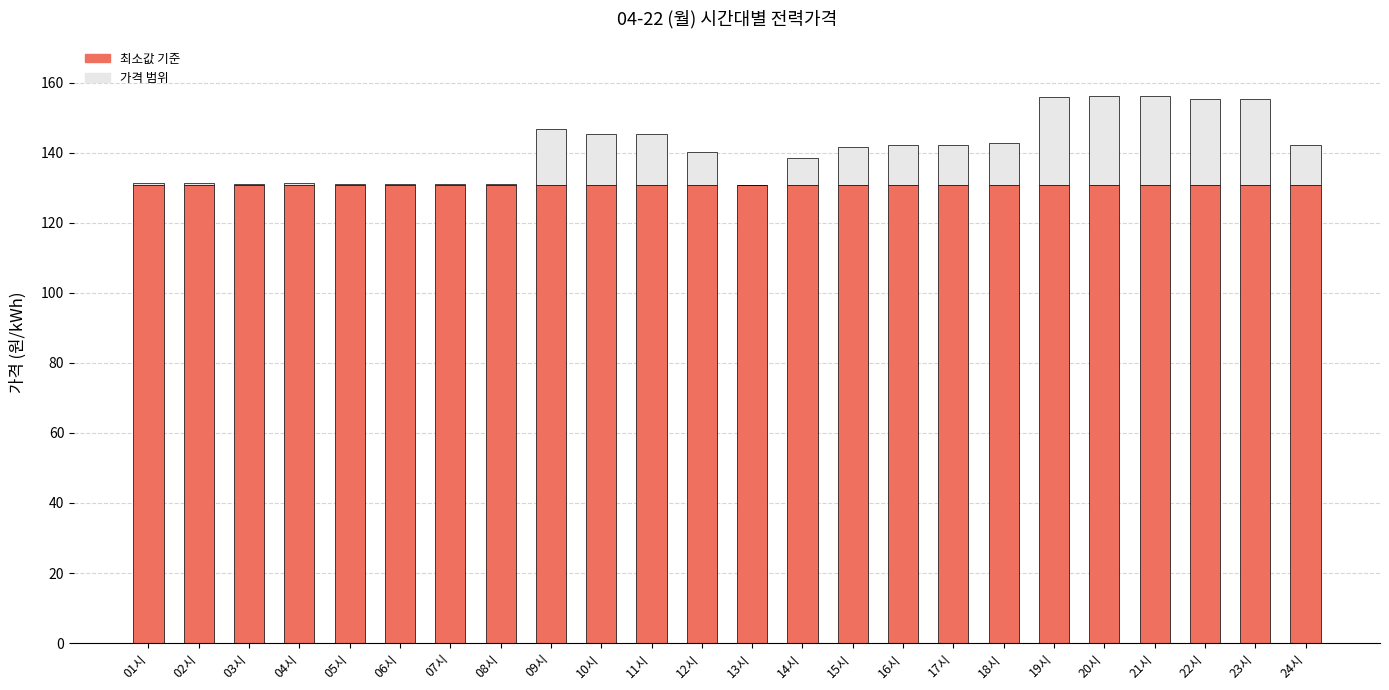

What is the sum of the 최소값 기준 values at 19시 and 03시?

261.5